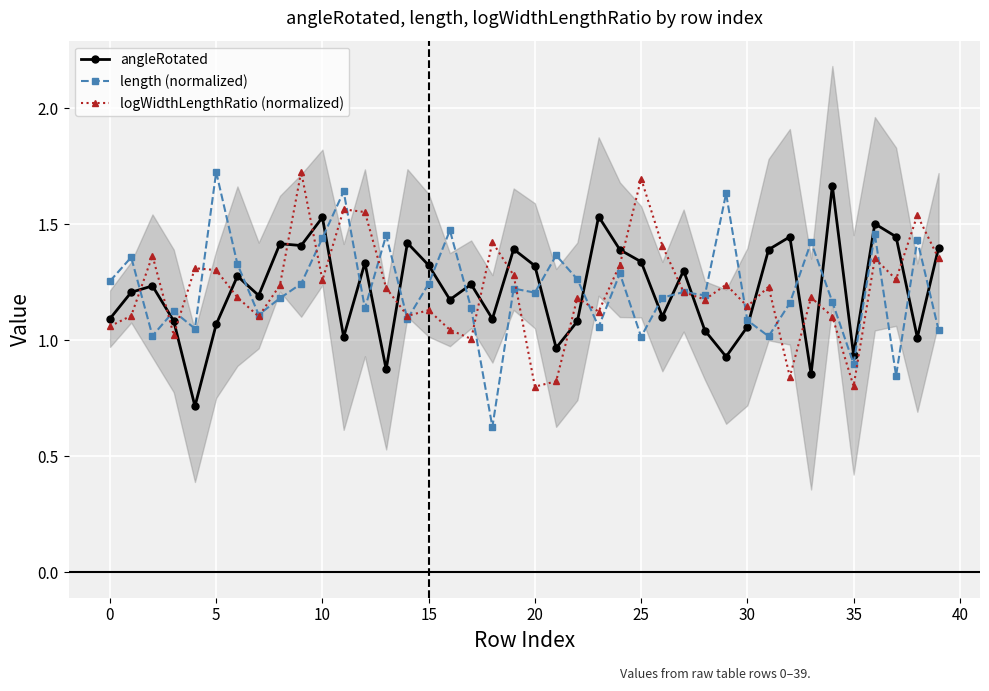

How many data points in angleRotated are above 1?

34